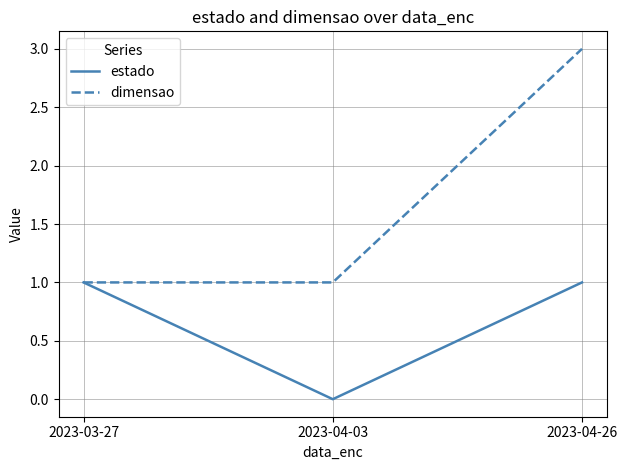

What position from the left is 2023-03-27?

1